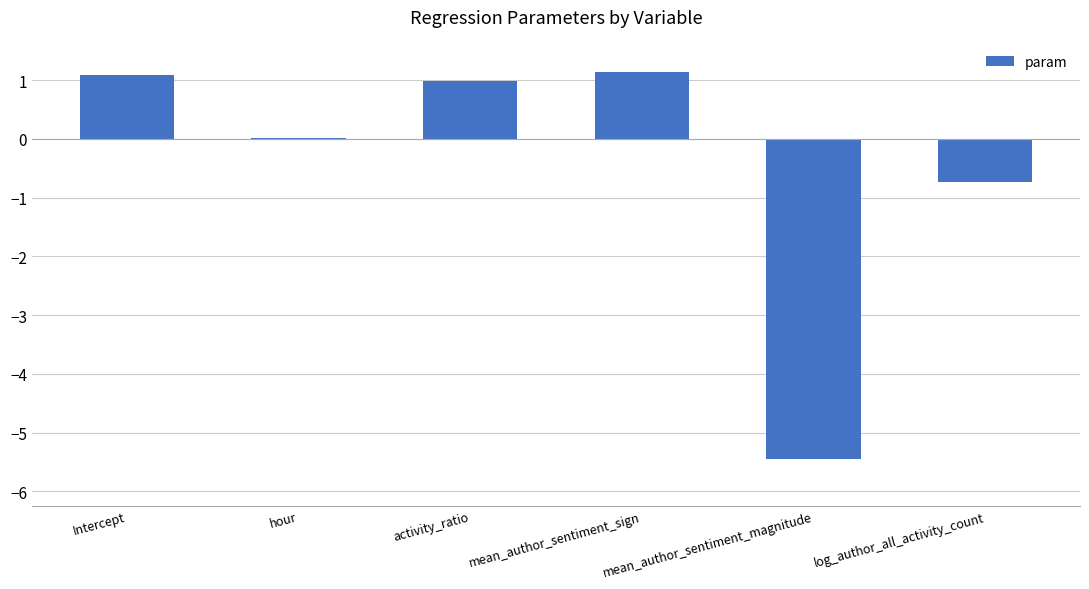

What value does the data have at activity_ratio?

1.0